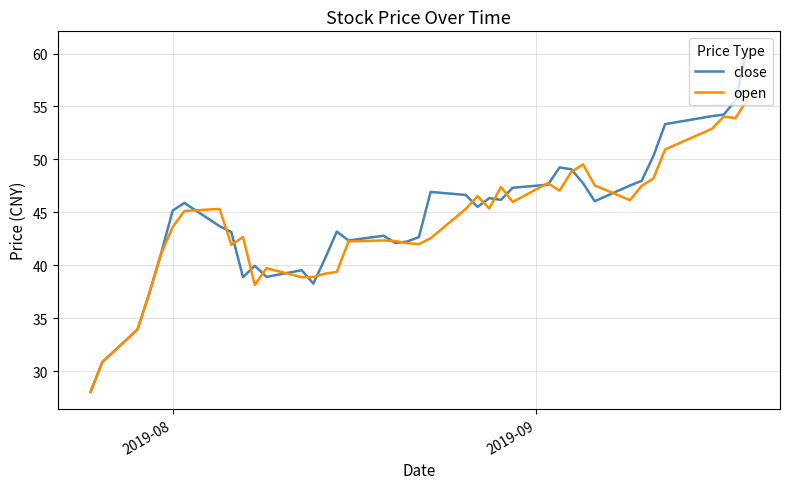

Which series has the largest range (max minus min)?

close